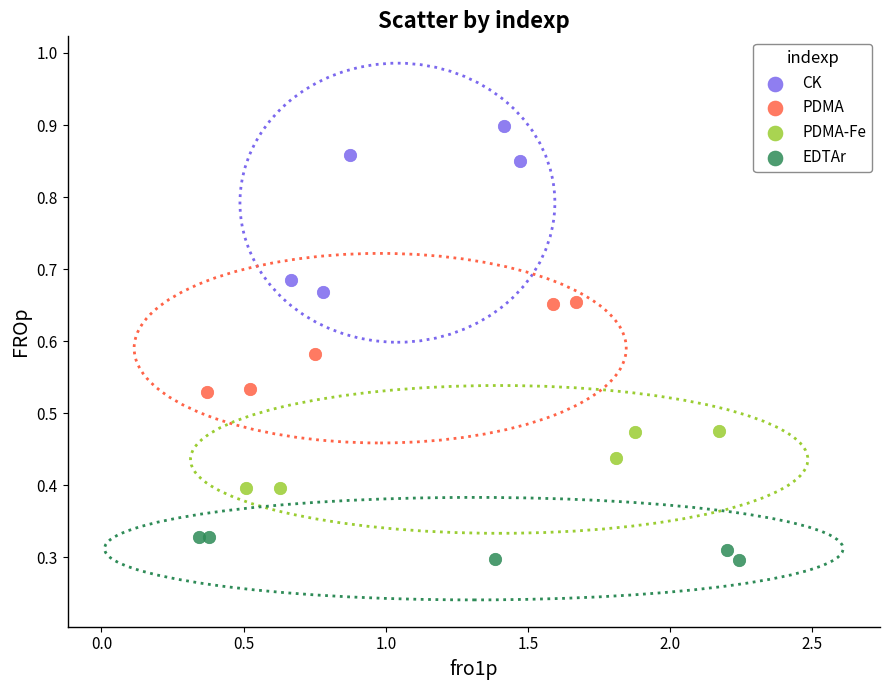

Which series reaches the minimum Y coordinate?

EDTAr